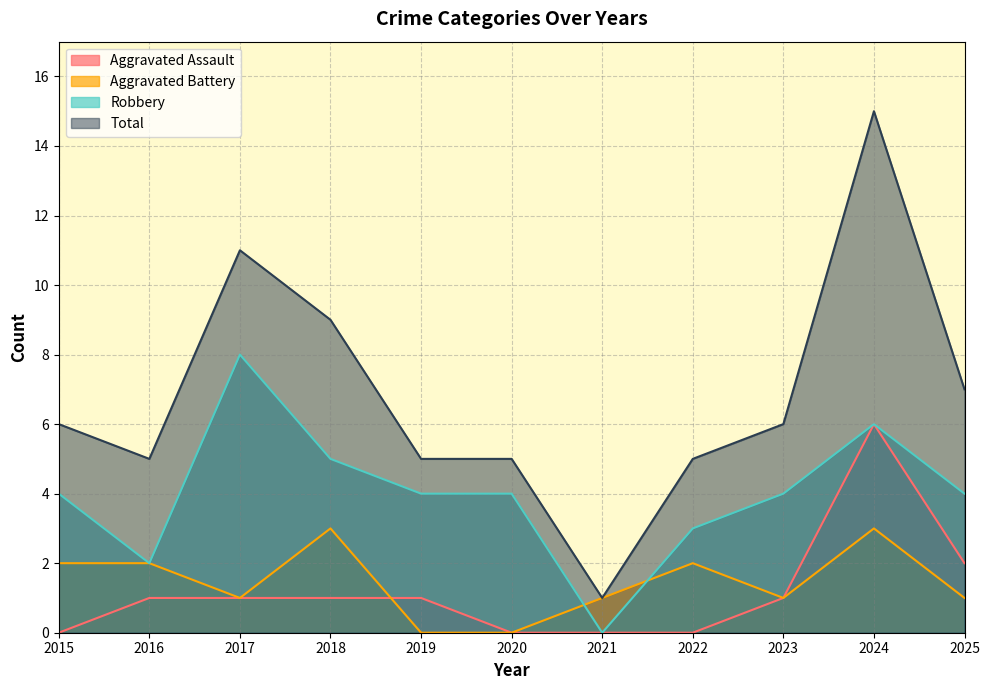

The Total series shows 6 at 2015. True or false?

True